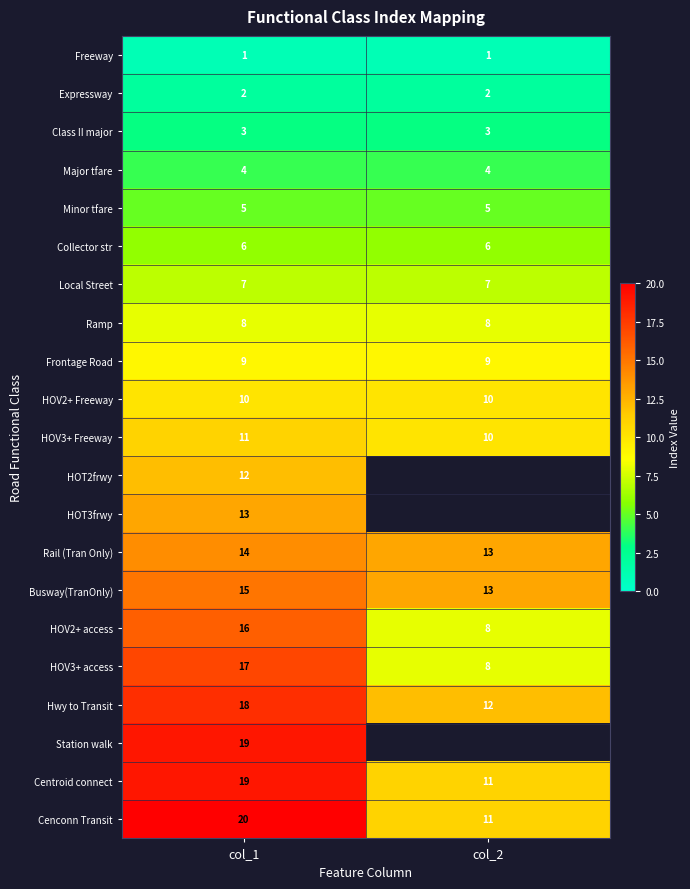

What value does the Ramp series have at col_1?

8